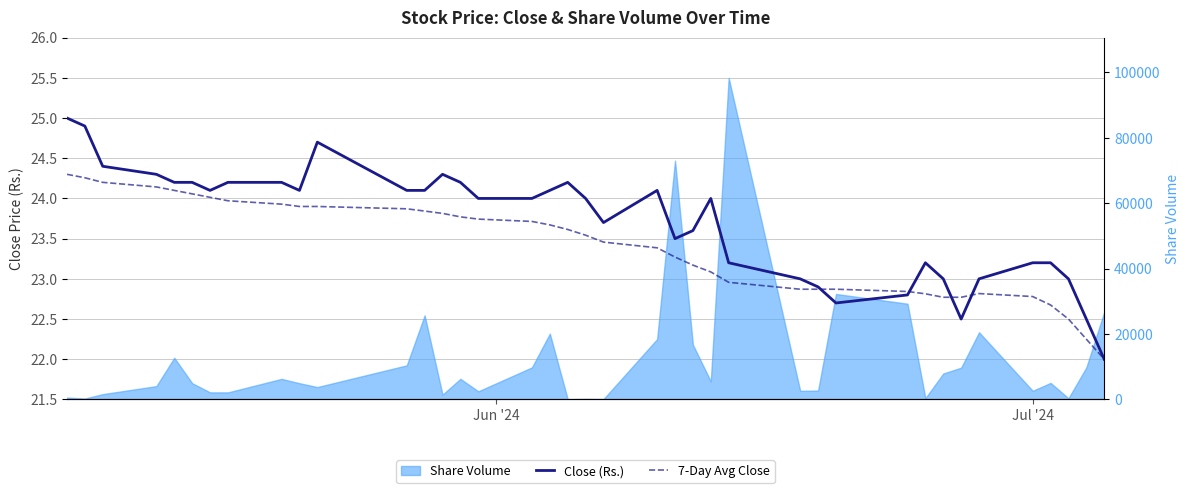

True or false: Close (Rs.) has more than 0 interior local peaks.

True